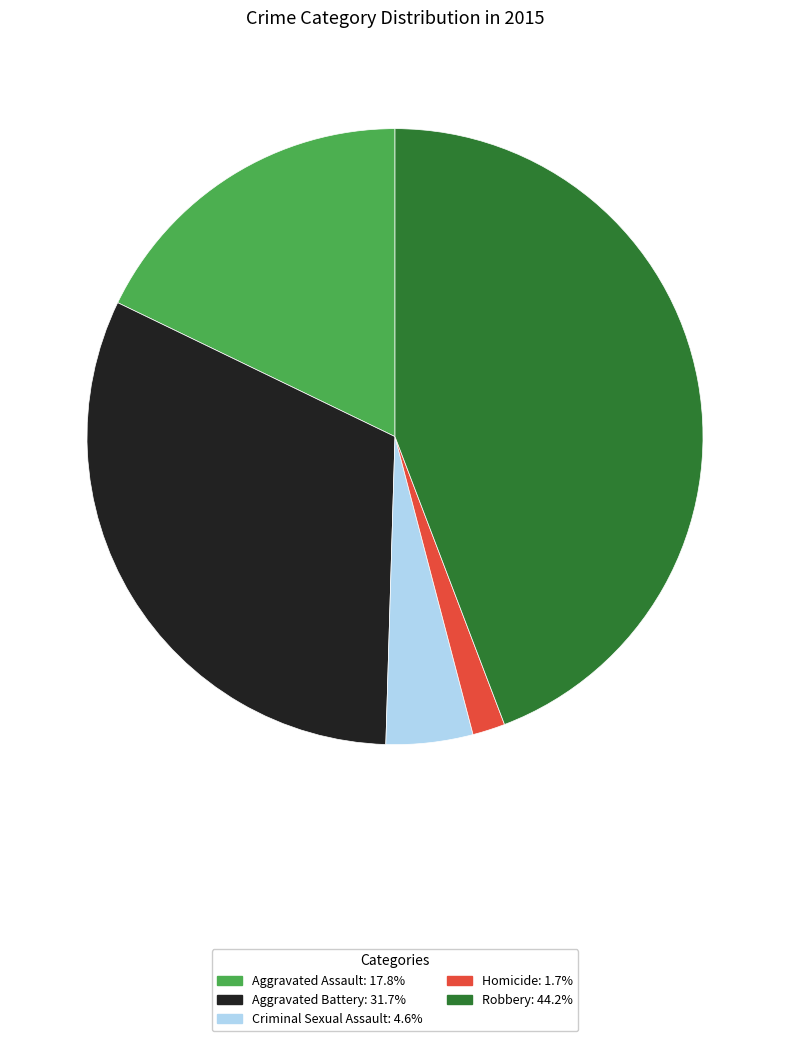

Rank the categories by value from lowest to highest.

Homicide, Criminal Sexual Assault, Aggravated Assault, Aggravated Battery, Robbery